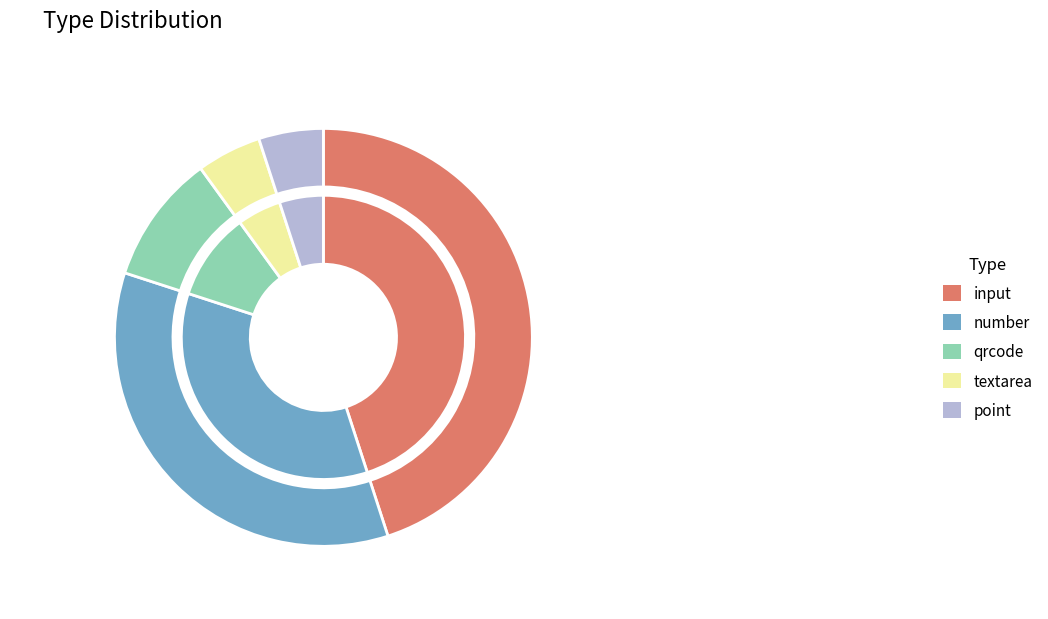

True or false: qrcode accounts for 10% of the total.

True